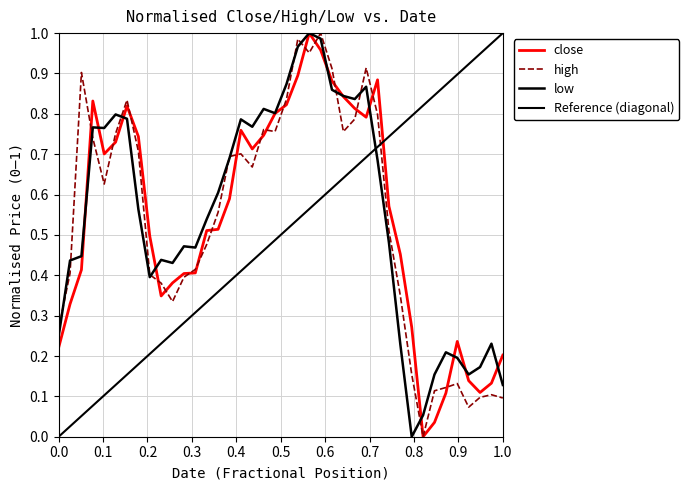

Reading right to left, transcribe all the data shown in this chart.

close: 0.2	0.1	0.1	0.1	0.2	0.1	0.0	0.0	0.3	0.5	0.6	0.9	0.8	0.8	0.8	0.9	1.0	1.0	0.9	0.8	0.8	0.7	0.7	0.8	0.6	0.5	0.5	0.4	0.4	0.4	0.3	0.5	0.7	0.8	0.7	0.7	0.8	0.4	0.3	0.2
high: 0.1	0.1	0.1	0.1	0.1	0.1	0.1	0.0	0.2	0.3	0.5	0.8	0.9	0.8	0.8	0.9	1.0	1.0	1.0	0.8	0.8	0.8	0.7	0.7	0.7	0.6	0.5	0.4	0.4	0.3	0.4	0.4	0.7	0.8	0.8	0.6	0.7	0.9	0.4	0.3
low: 0.1	0.2	0.2	0.2	0.2	0.2	0.2	0.1	0.0	0.2	0.5	0.7	0.9	0.8	0.8	0.9	1.0	1.0	1.0	0.9	0.8	0.8	0.8	0.8	0.7	0.6	0.5	0.5	0.5	0.4	0.4	0.4	0.6	0.8	0.8	0.8	0.8	0.4	0.4	0.2